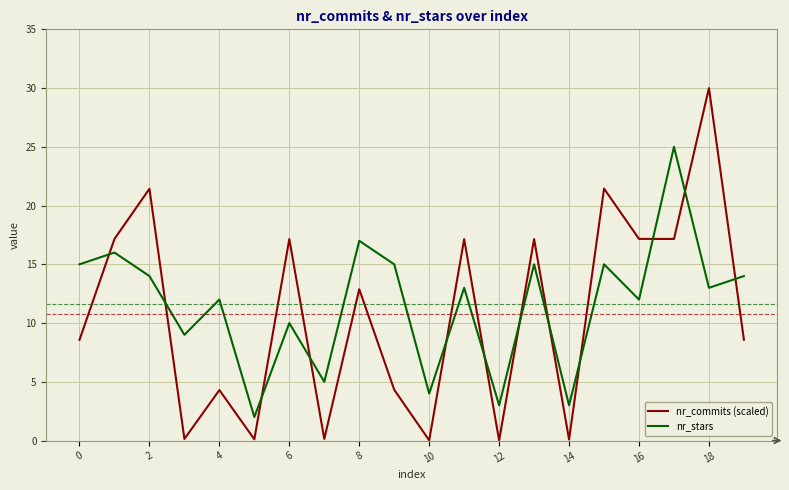

True or false: nr_stars has more than 2 points higher than both neighbors.

True